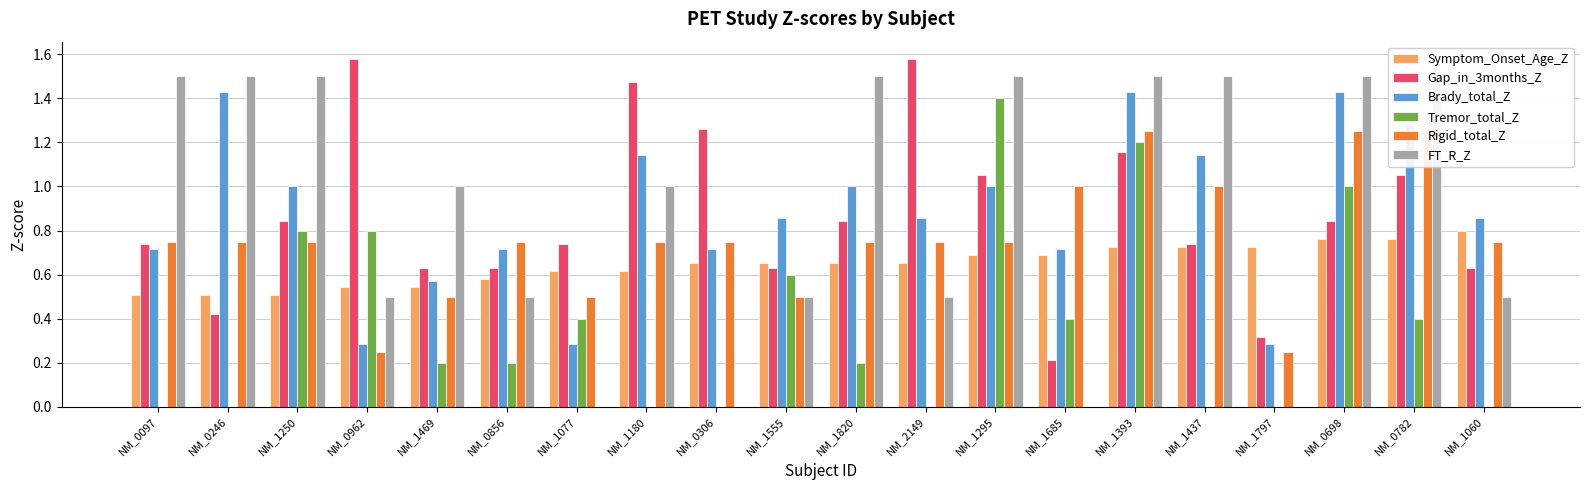

What is the label of the 11th bar from the right?

NM_1555